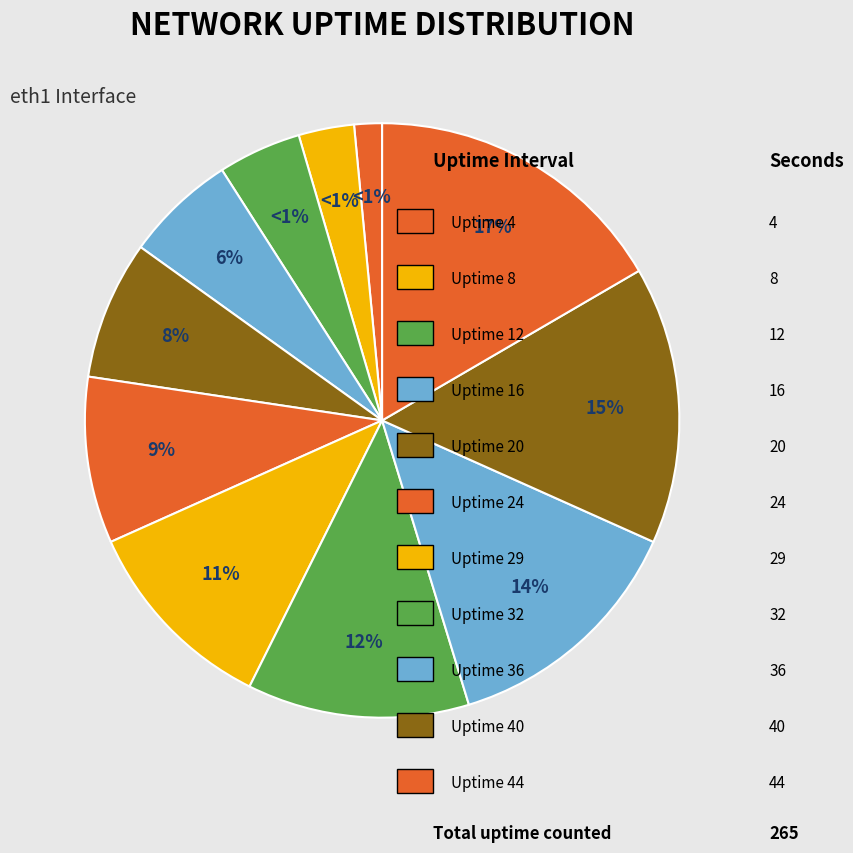

Do Uptime 20 and Uptime 12 together represent more than half of the pie?

No